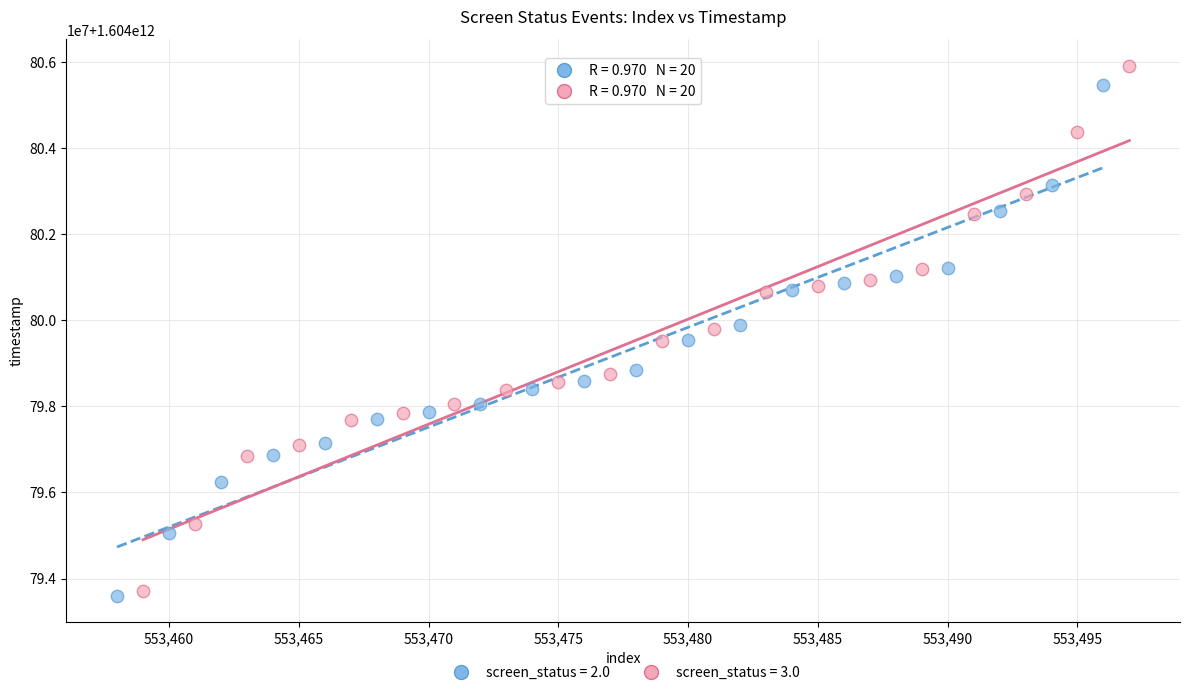

Which series contains the highest Y value?

screen_status = 3.0